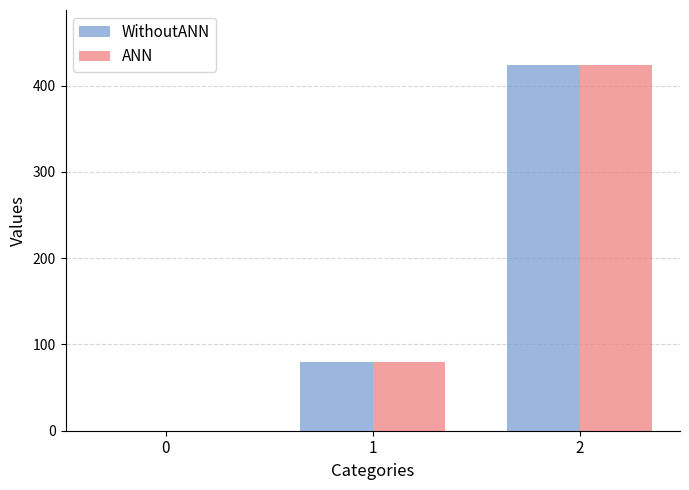

How many ANN values are between 0 and 424?

3